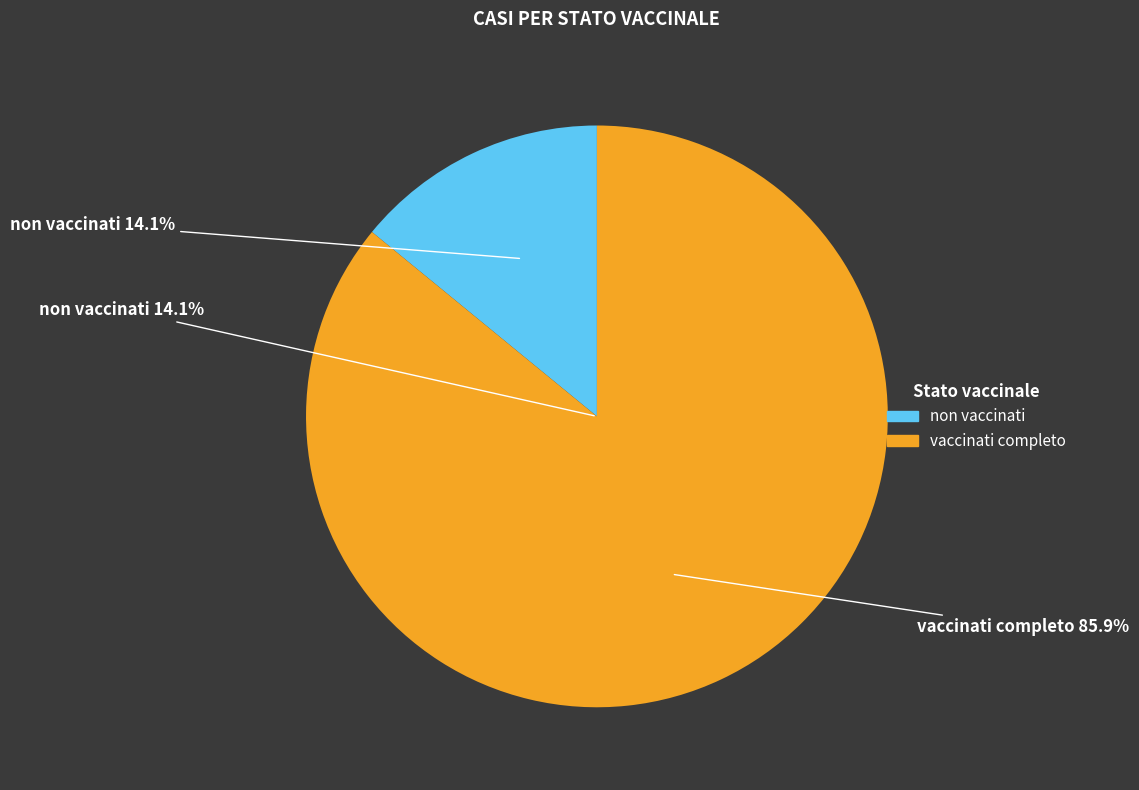

Which series has the largest range (max minus min)?

casi vaccinati completo